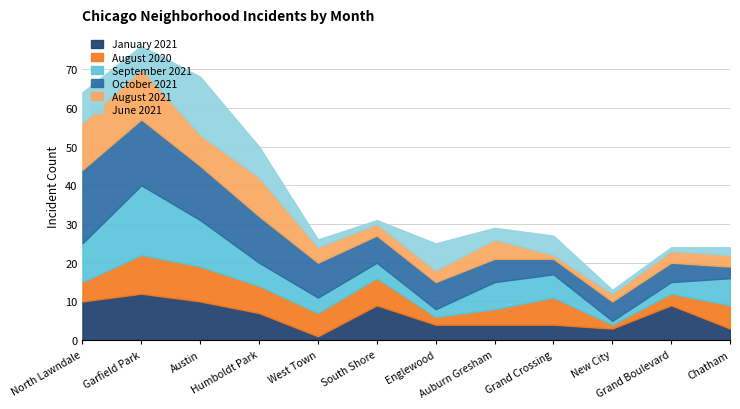

How many intersections are there between January 2021 and August 2020?

3